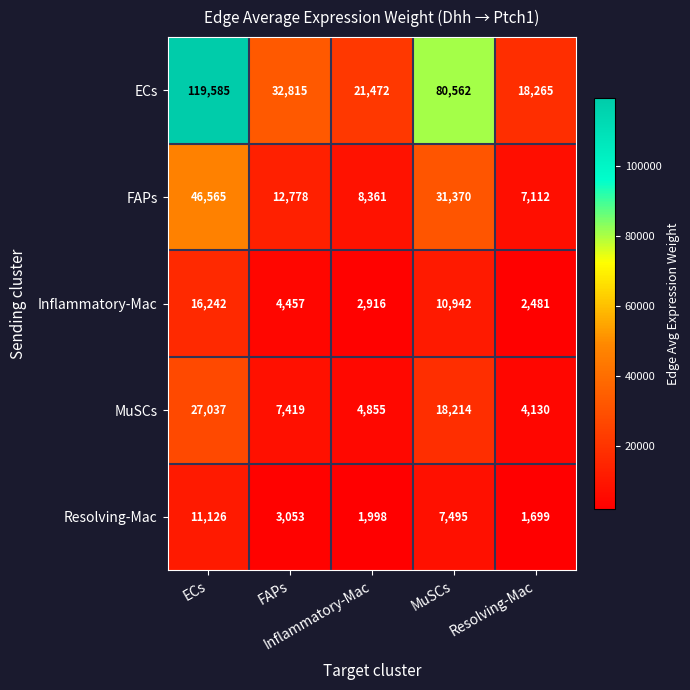

What is the minimum value shown in the chart?

1699